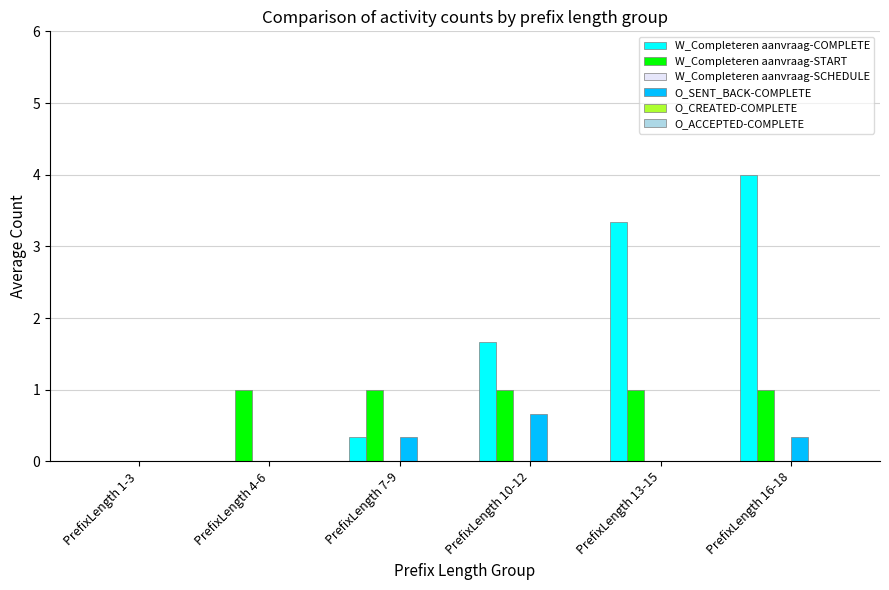

Is the value of W_Completeren aanvraag-COMPLETE at PrefixLength 7-9 greater than the value of W_Completeren aanvraag-START at PrefixLength 1-3?

Yes